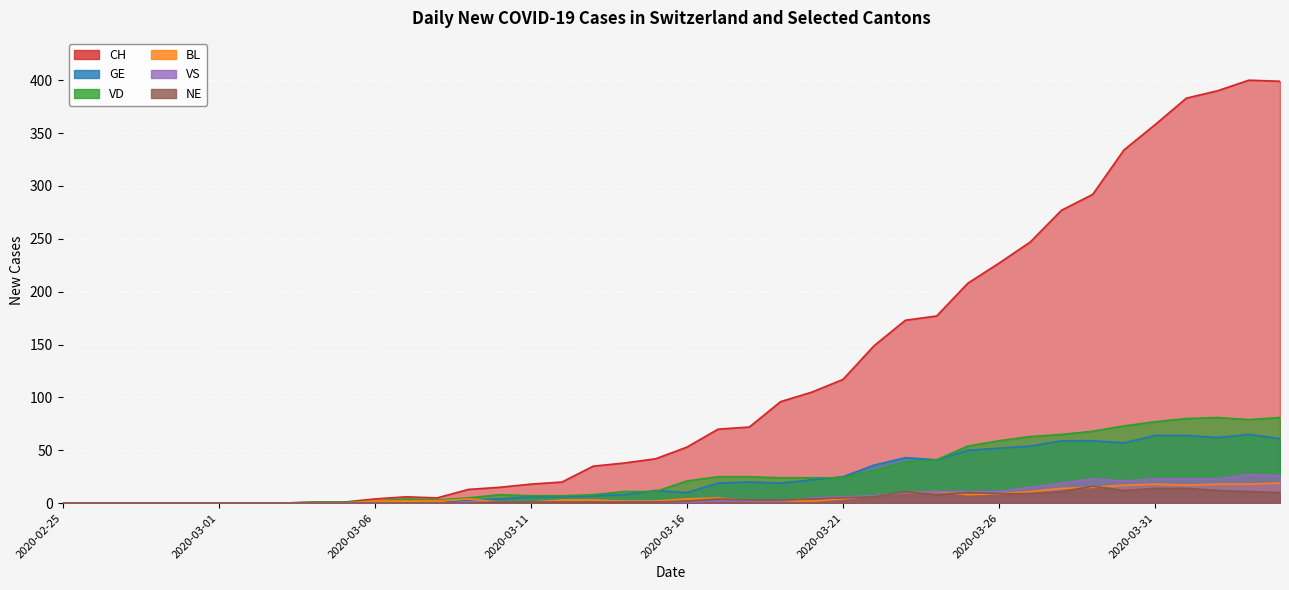

Which label corresponds to the smallest value in the chart?

2020-02-25